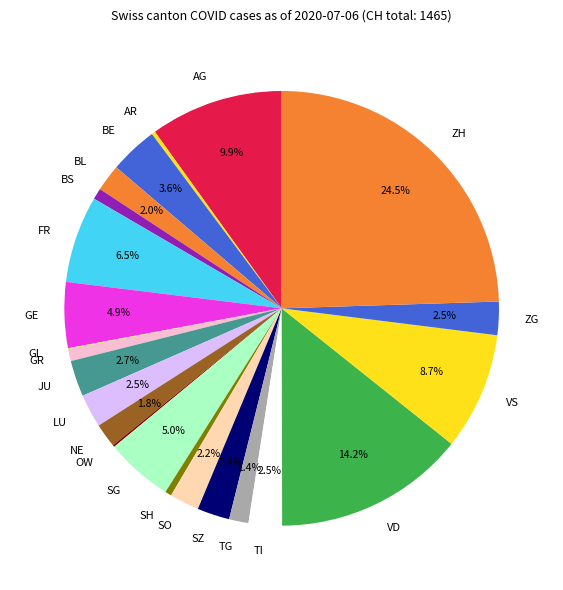

Which slice is the largest?

ZH